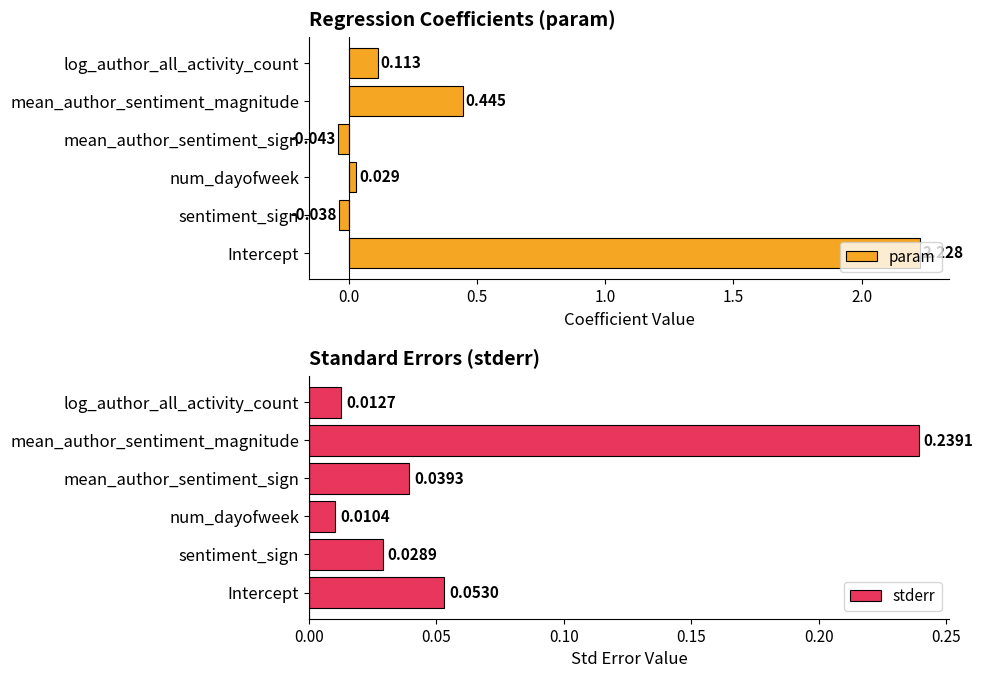

What are all the series names shown in the legend?

param, stderr